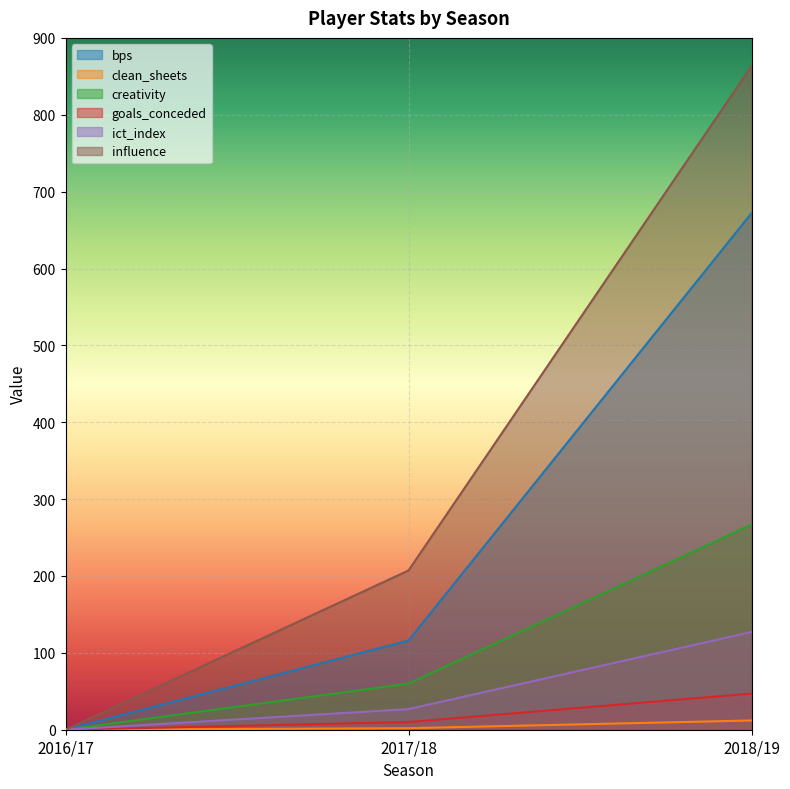

Rank the series by their maximum value, from highest to lowest.

influence, bps, creativity, ict_index, goals_conceded, clean_sheets